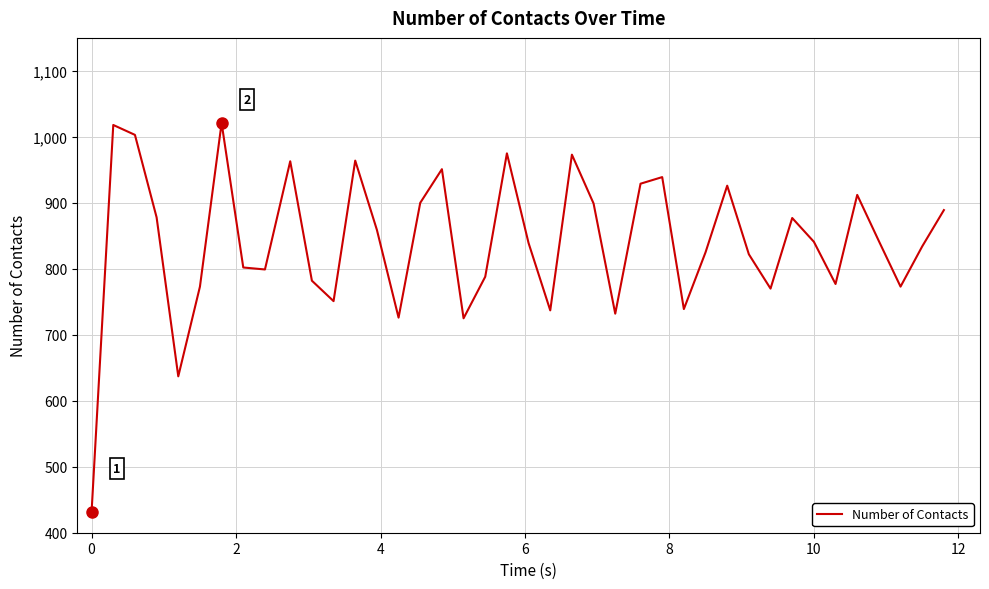

What is the greatest value displayed?

1021